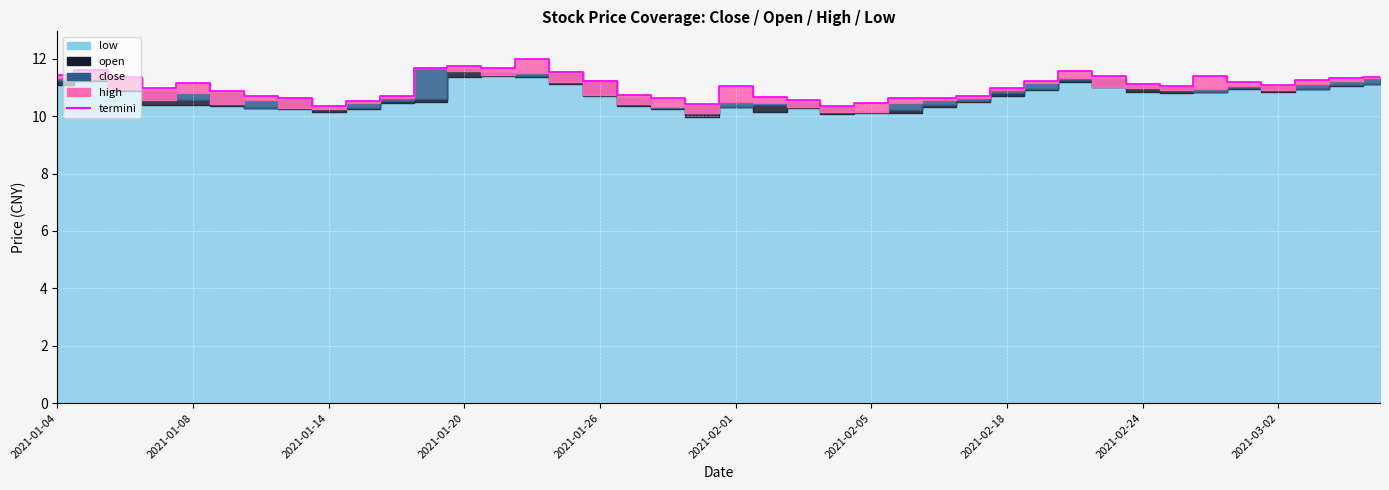

What is the average value of the close series?

10.8